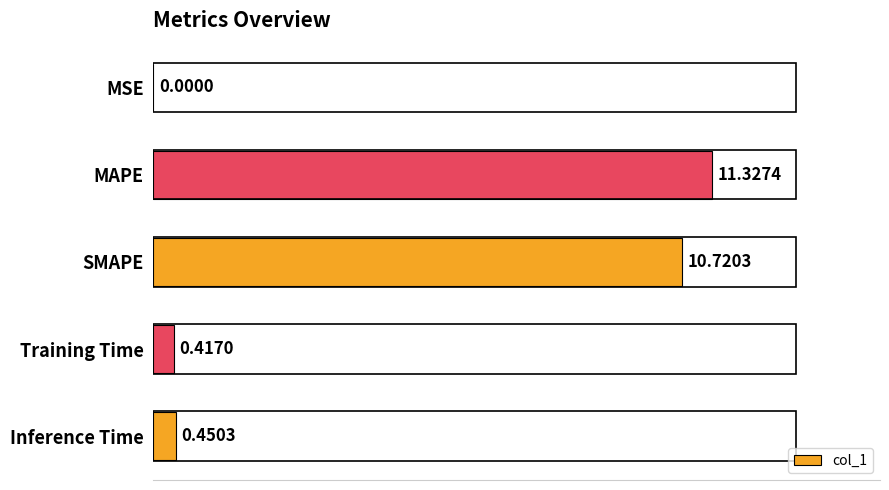

Are the bars horizontal?

Yes